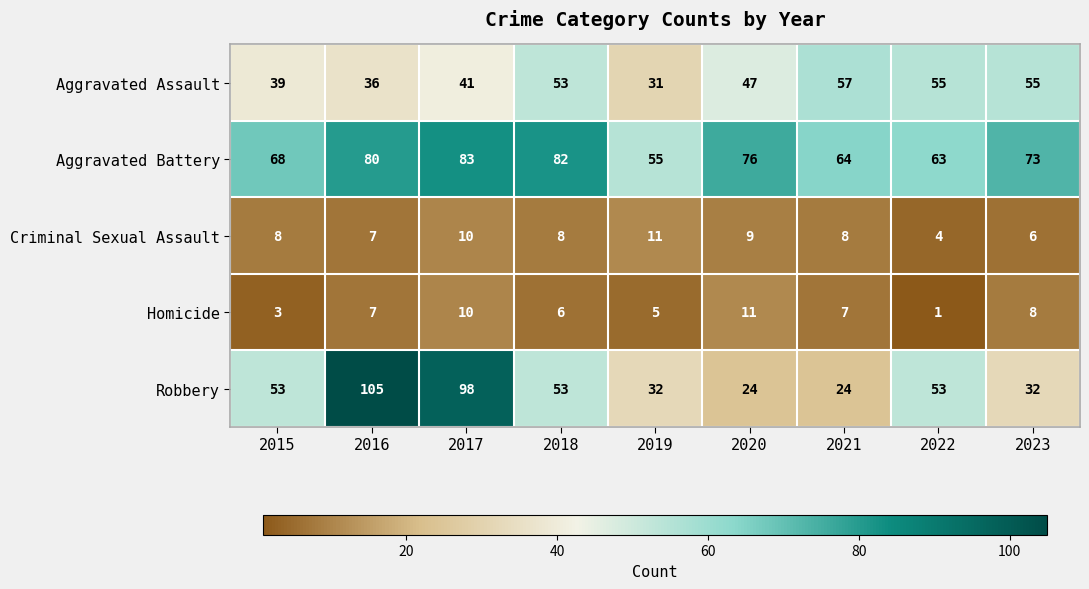

Which series has the largest range (max minus min)?

Robbery